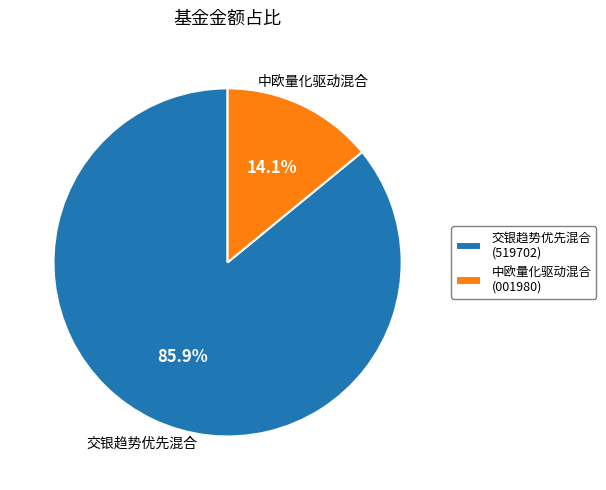

Rank the categories by value from lowest to highest.

中欧量化驱动混合, 交银趋势优先混合